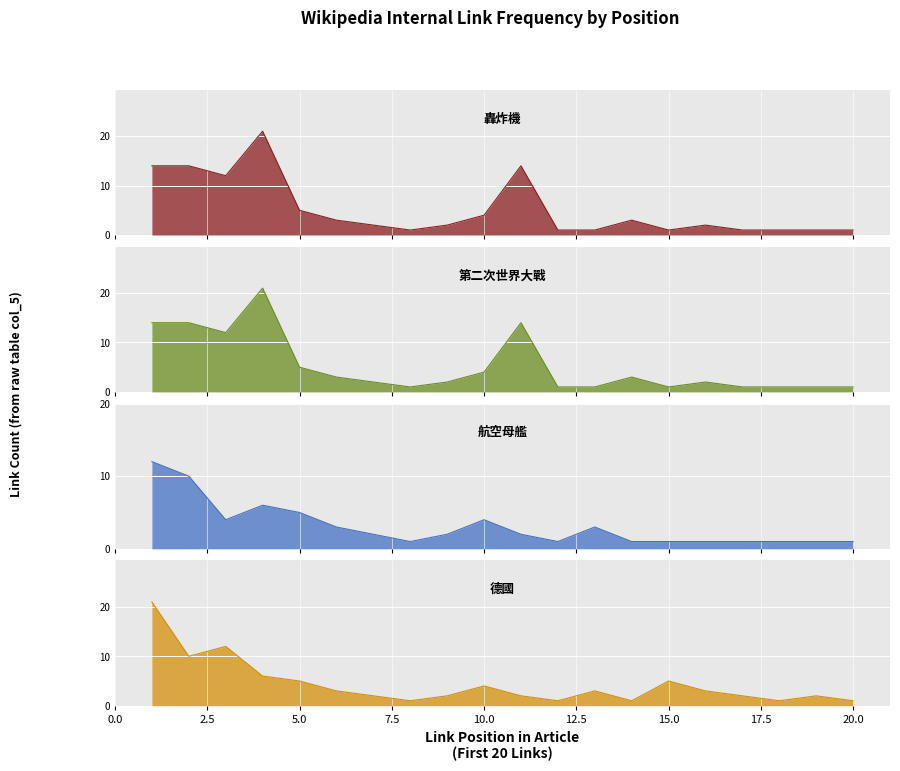

What is the value of the 轟炸機 point at the 11th from the left?

14